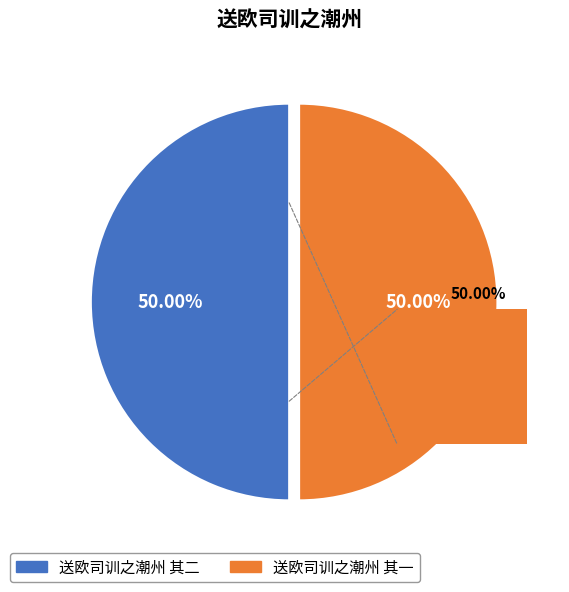

Which has a higher value, 送欧司训之潮州 其一 or 送欧司训之潮州 其二?

送欧司训之潮州 其二